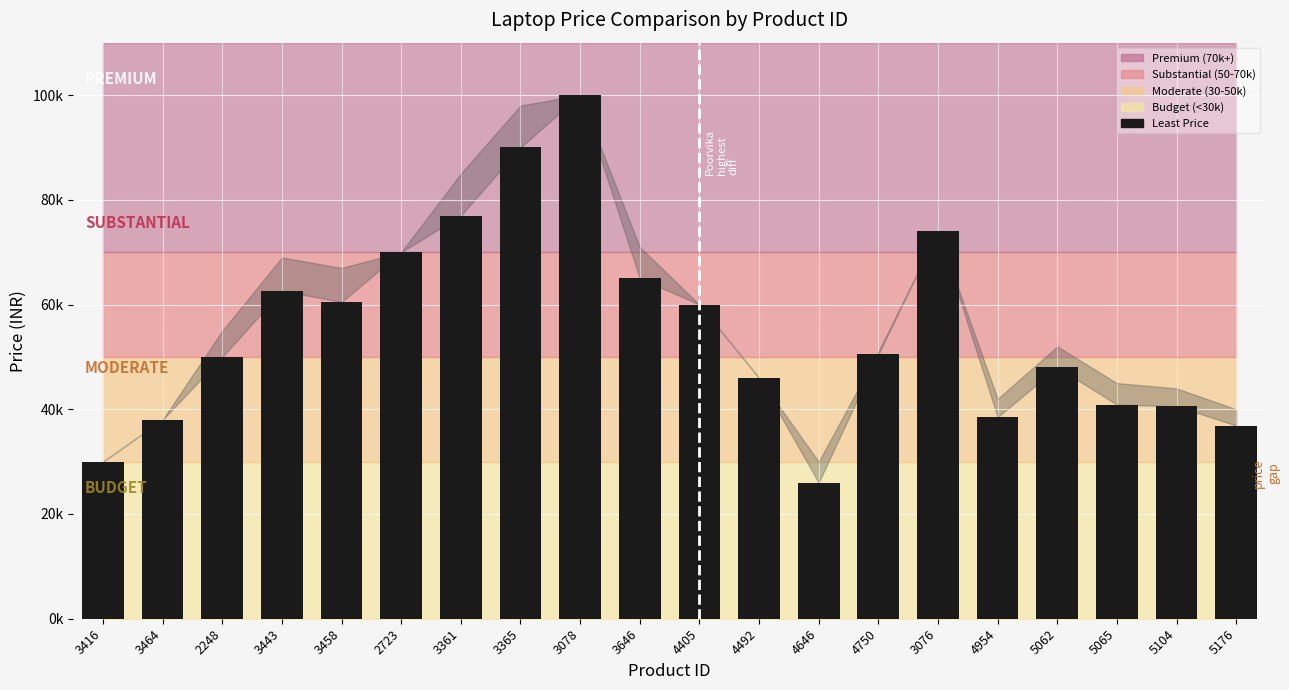

Are the bars horizontal?

No